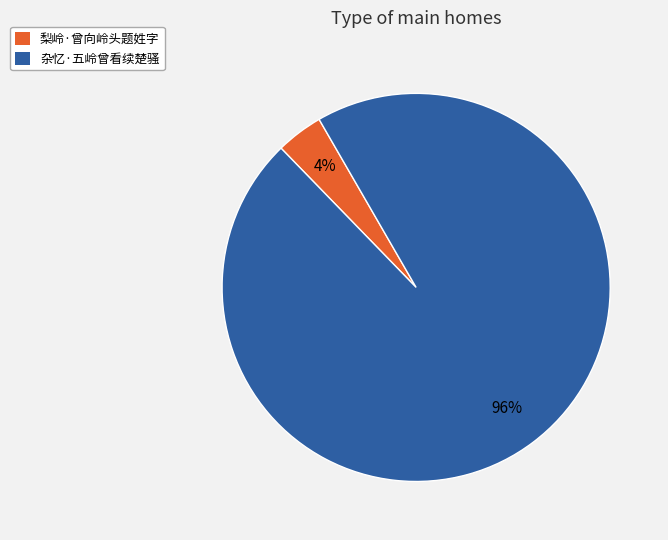

Count the number of slices in the pie.

2